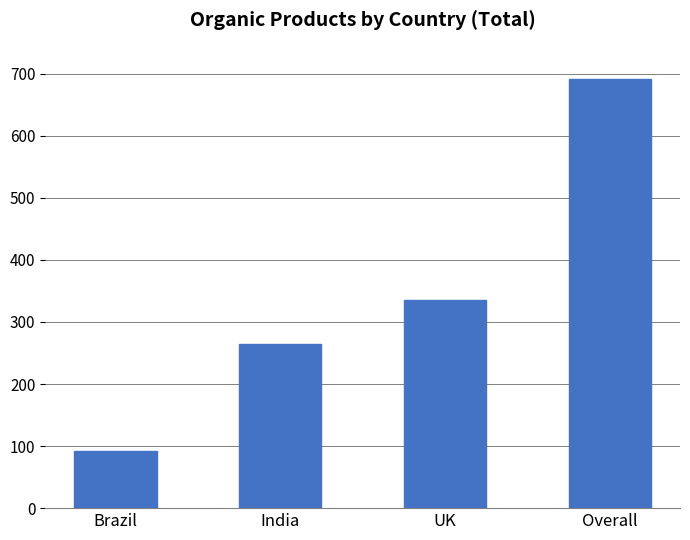

What is the label of the 2nd bar from the left?

India